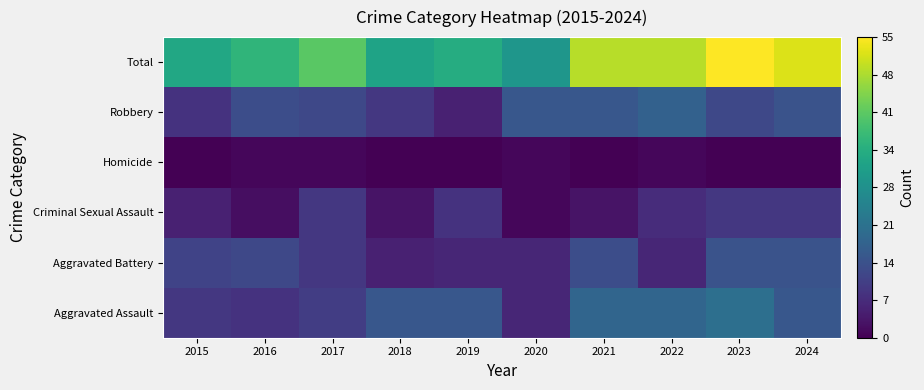

How many distinct data groups are displayed?

6